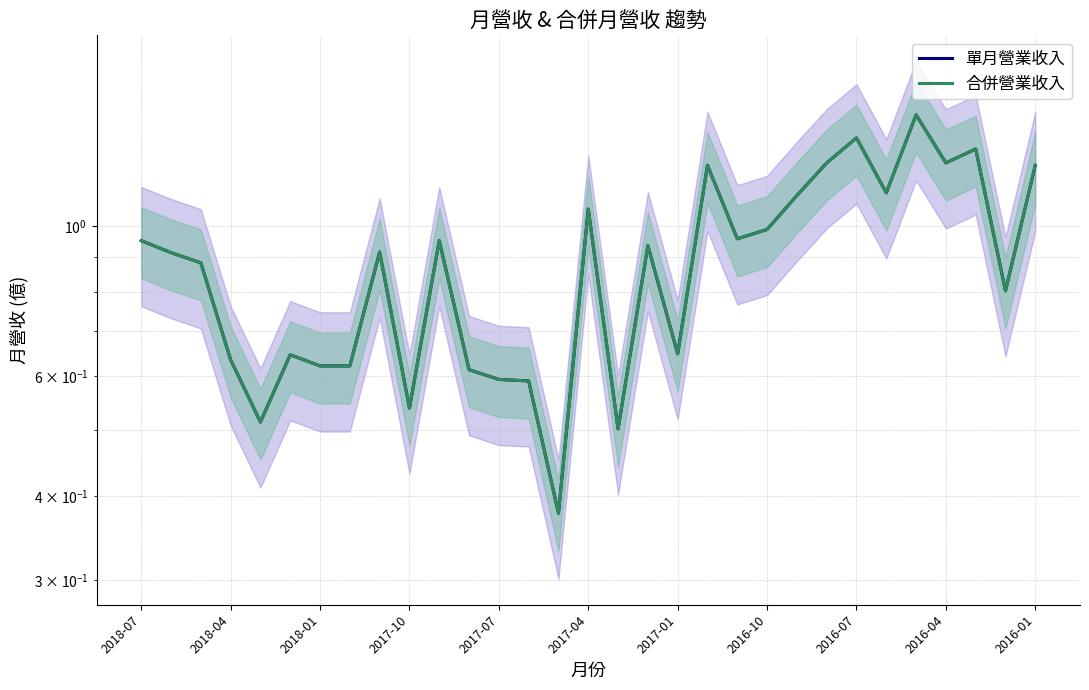

In 合併營業收入, how many points are lower than both neighbors (excluding endpoints)?

9